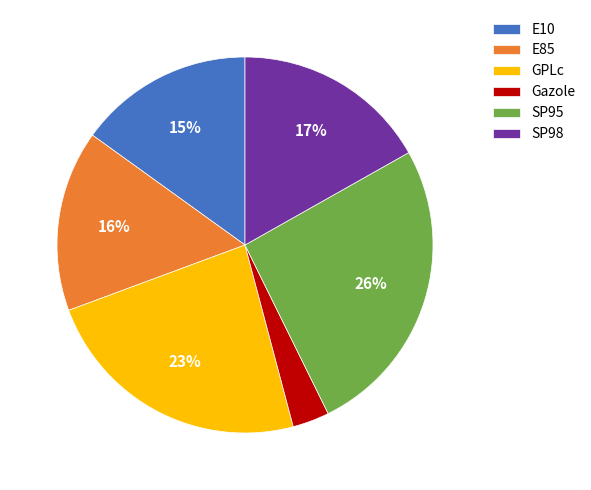

The E85 slice represents 16% of the pie. True or false?

True